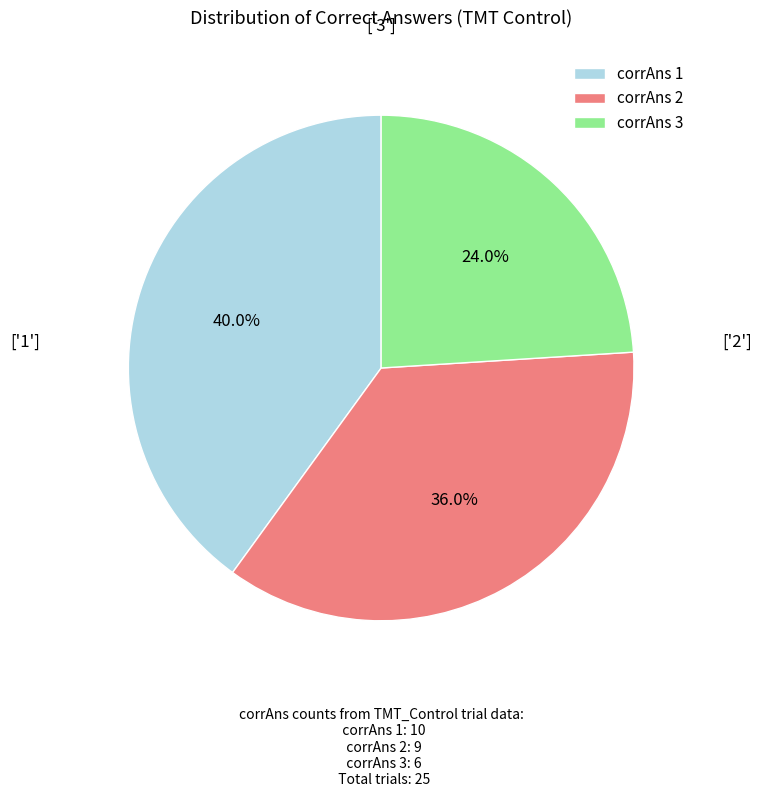

What is the total percentage of corrAns 2 and corrAns 3?

60.0%